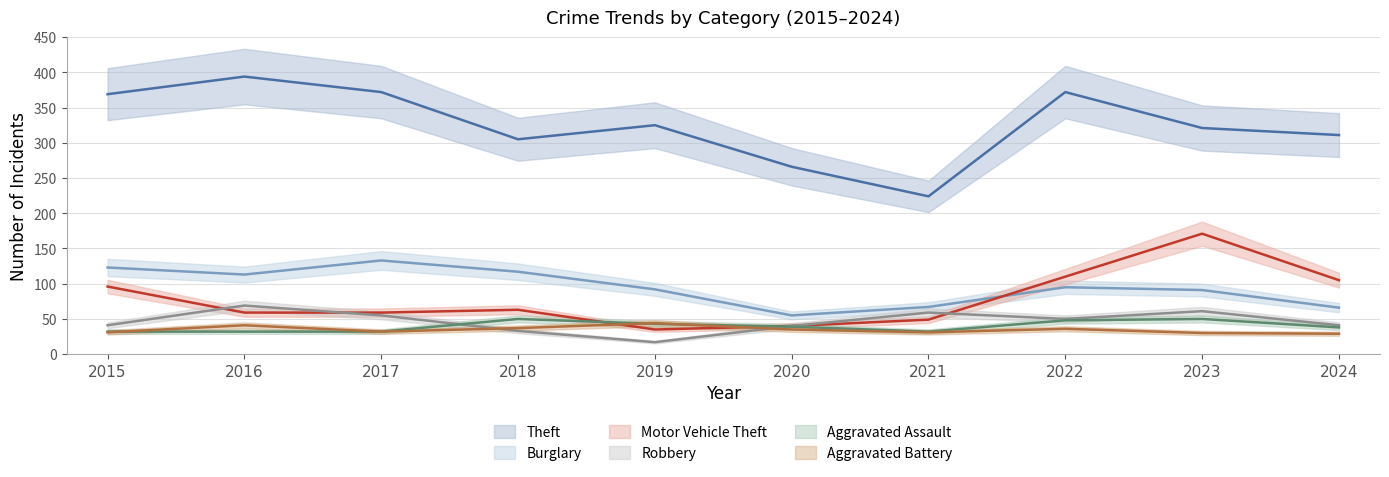

In Aggravated Battery, how many points are higher than both neighbors (excluding endpoints)?

3